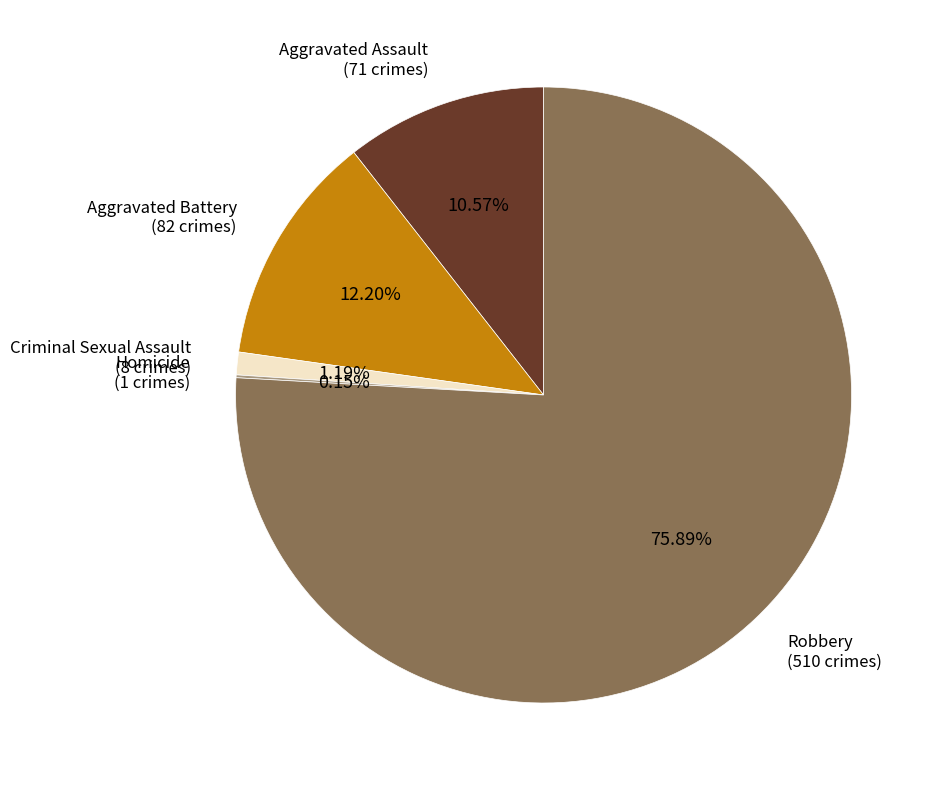

Is there any slice that represents more than half of the pie?

Yes